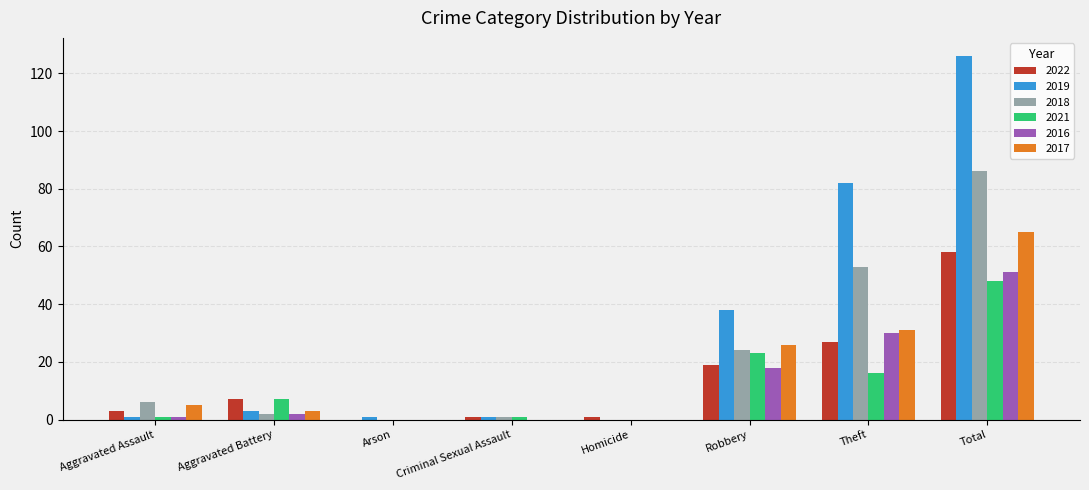

Reading left to right, transcribe all the data shown in this chart.

2022: 3	7	0	1	1	19	27	58
2019: 1	3	1	1	0	38	82	126
2018: 6	2	0	1	0	24	53	86
2021: 1	7	0	1	0	23	16	48
2016: 1	2	0	0	0	18	30	51
2017: 5	3	0	0	0	26	31	65